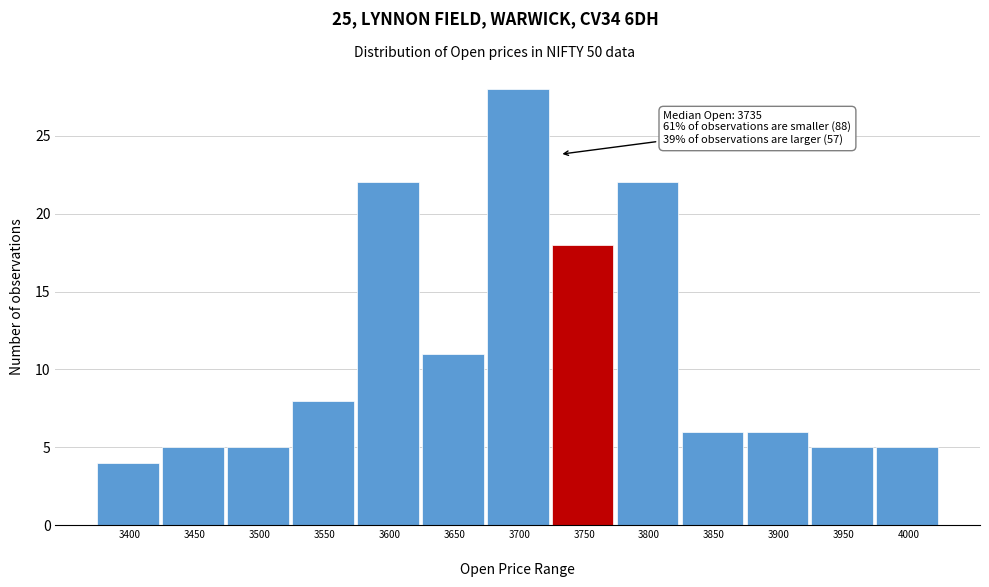

Reading left to right, transcribe all the data shown in this chart.

4	5	5	8	22	11	28	18	22	6	6	5	5